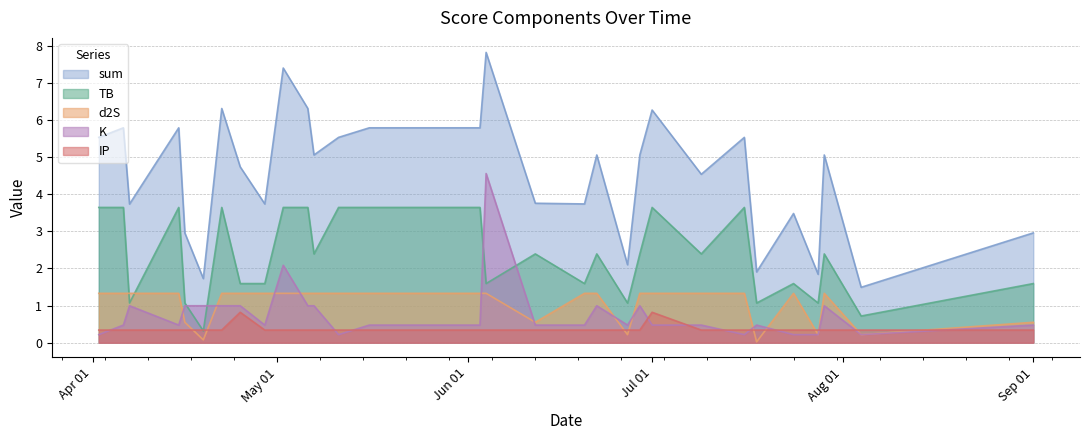

At which category is the sum across all series the highest?

2023-06-04